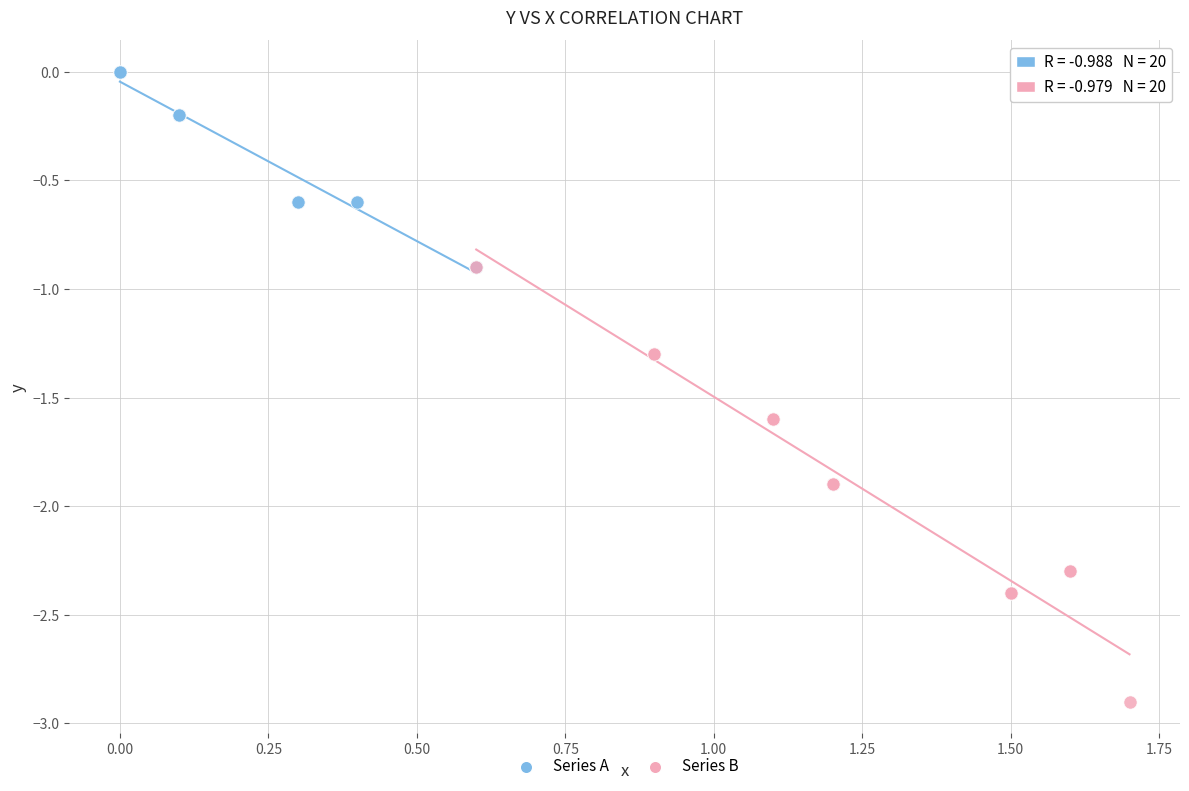

Which series reaches the minimum Y coordinate?

Series B